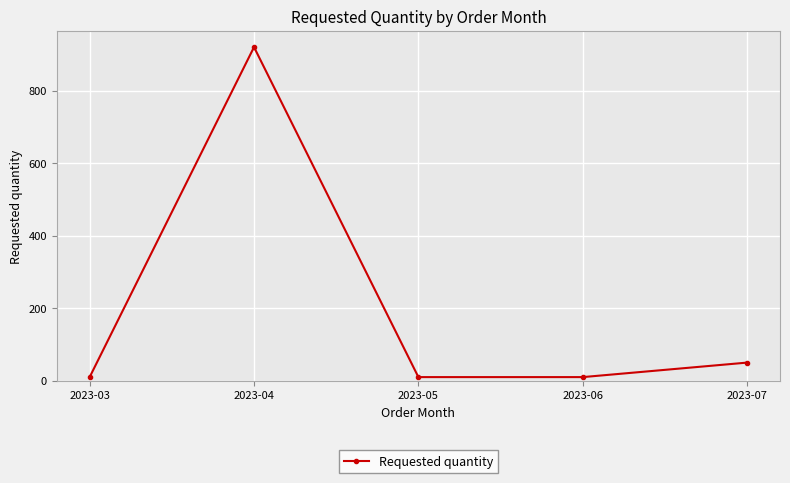

At which category does the data reach its first local peak?

2023-04